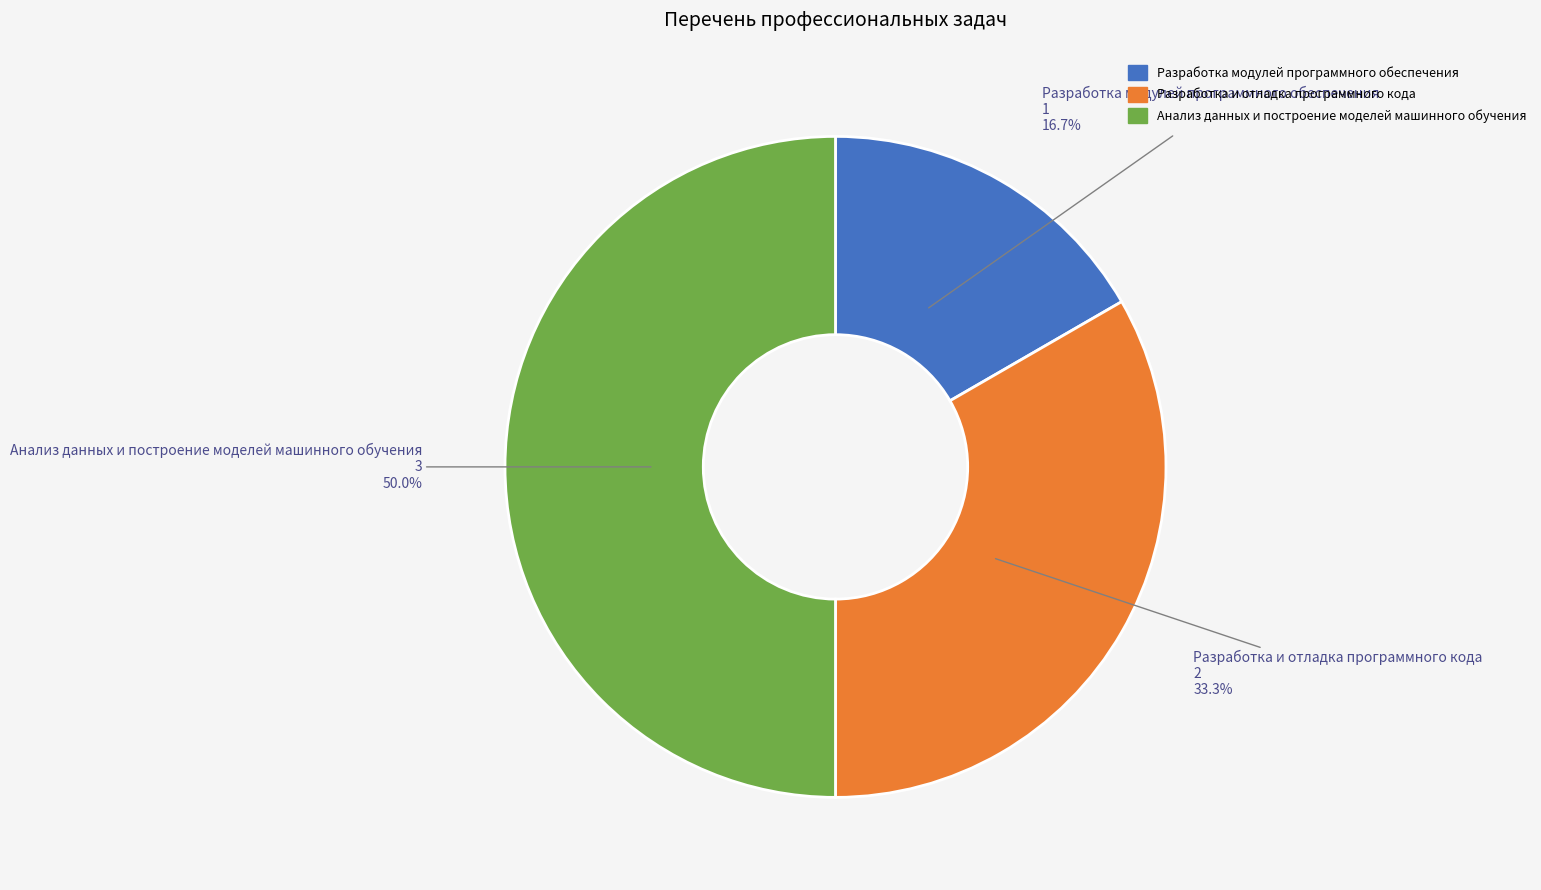

True or false: Разработка и отладка программного кода accounts for 33% of the total.

True